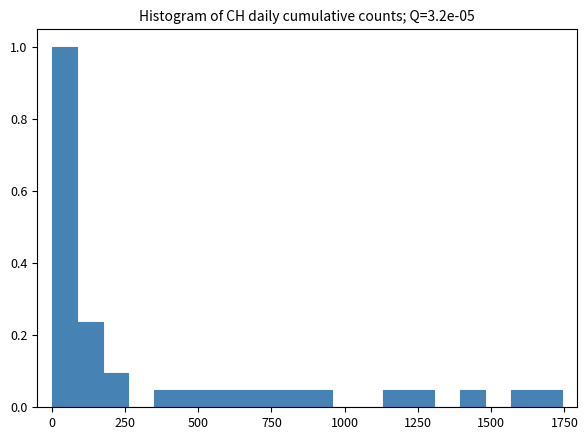

Around what value on the x-axis is the tallest bar? Give the approximate position of its centre, as read against the axis.

50